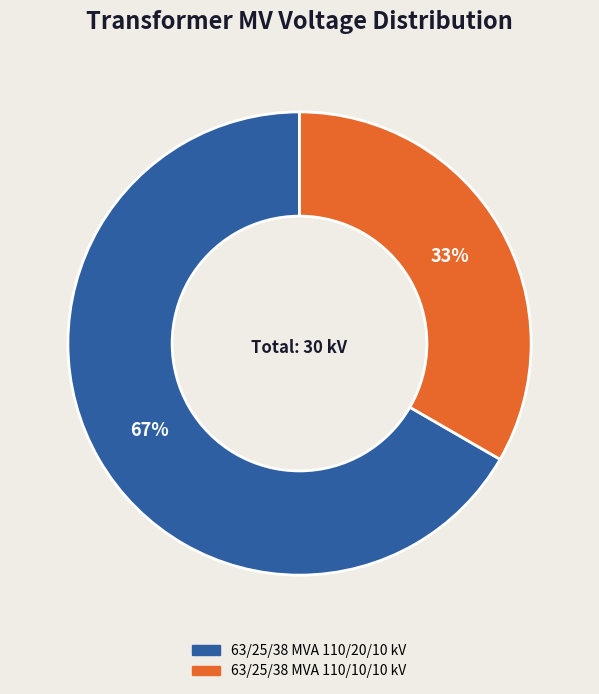

Approximately how many times larger is the value at 63/25/38 MVA 110/10/10 kV compared to 63/25/38 MVA 110/20/10 kV?

0.5